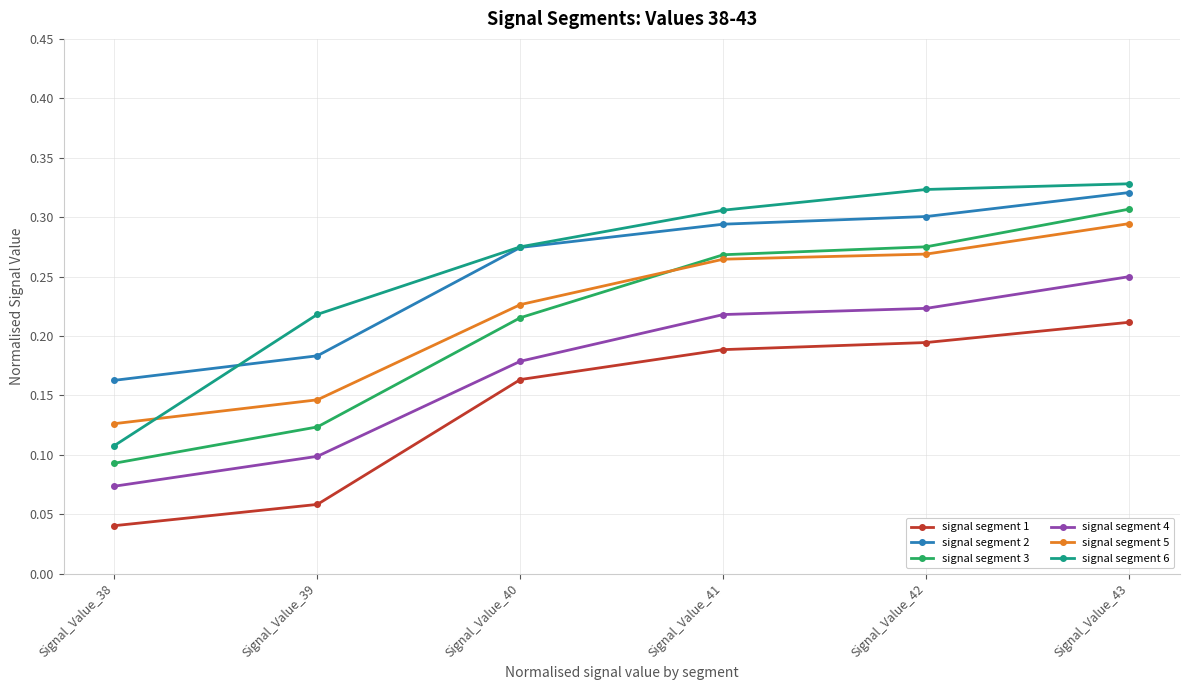

At how many categories does at least one series exceed 0?

6